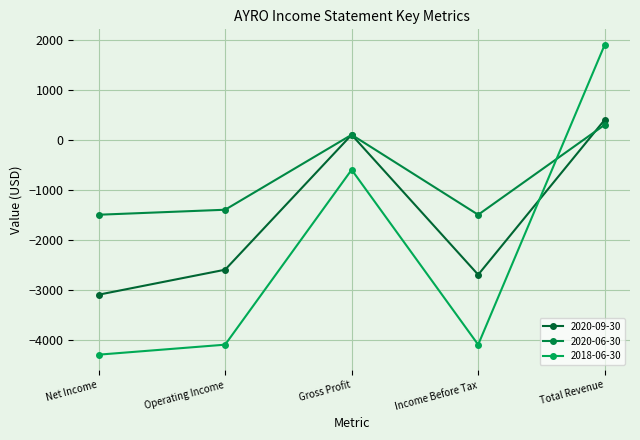

Reading left to right, what are all the values shown in this chart?

2020-09-30: -3100	-2600	100	-2700	400
2020-06-30: -1500	-1400	100	-1500	300
2018-06-30: -4300	-4100	-600	-4100	1900